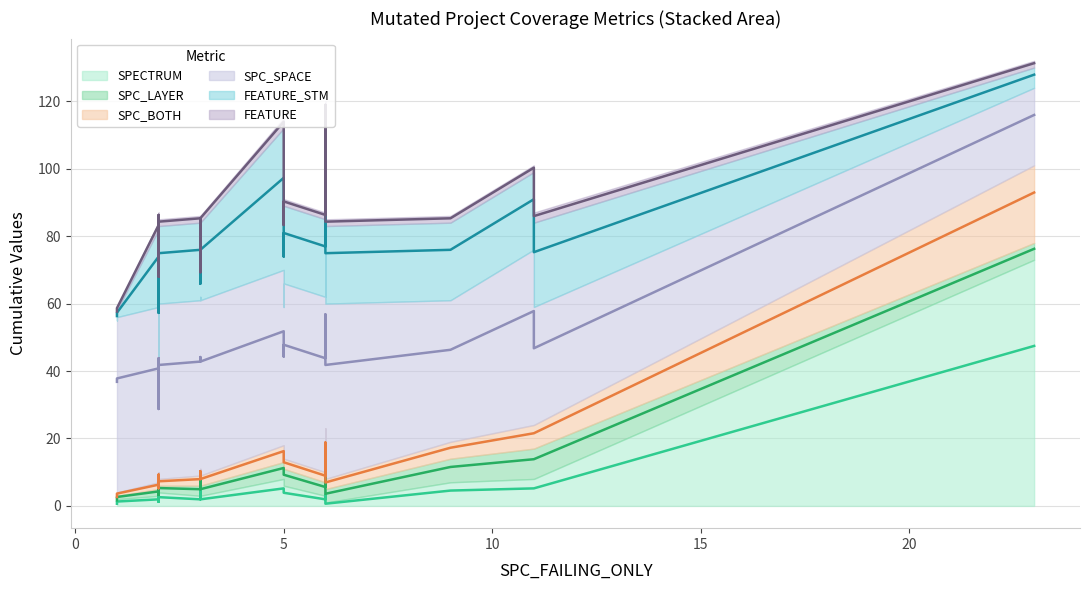

What is the value of the SPC_BOTH point at the 14th from the left?

2